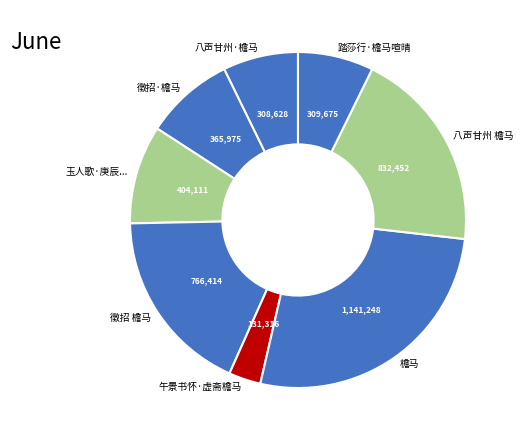

What is the ratio of the value at 踏莎行·檐马喧晴 to the value at 檐马?

0.3